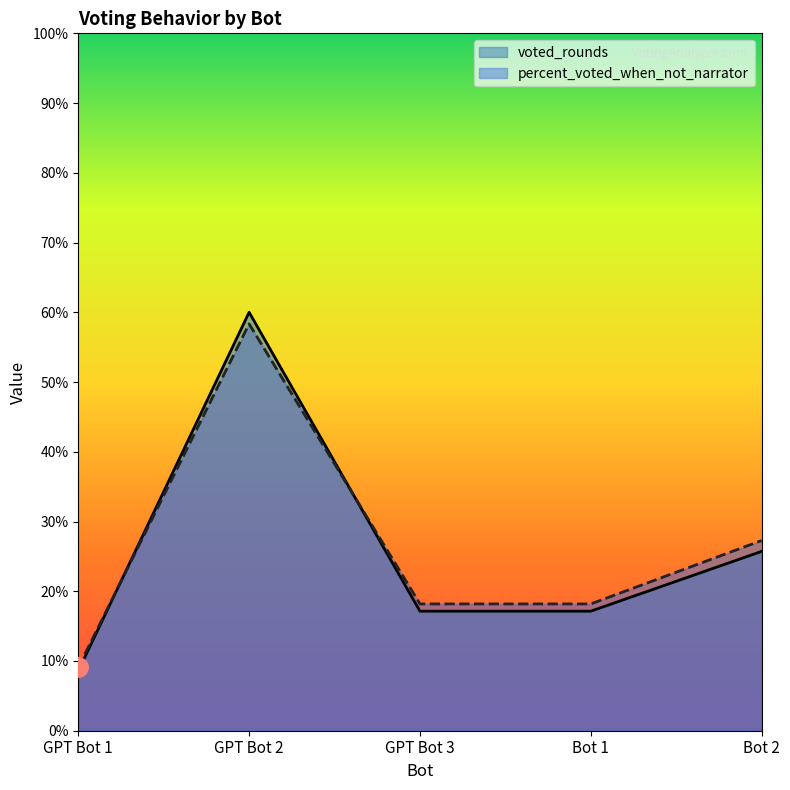

What is the minimum value for voted_rounds?

8.6